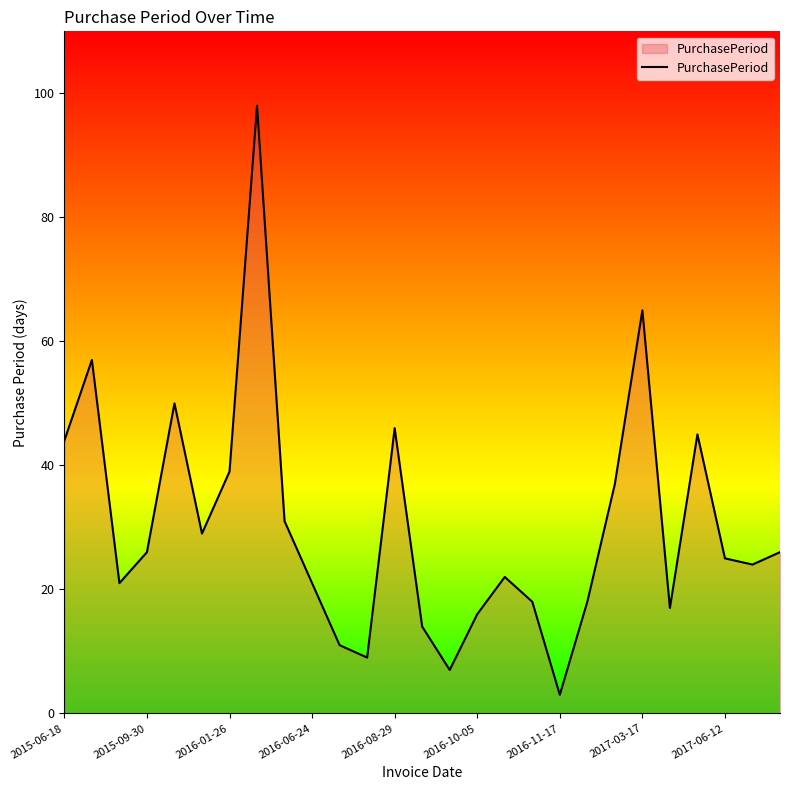

What is the maximum value shown in the chart?

98